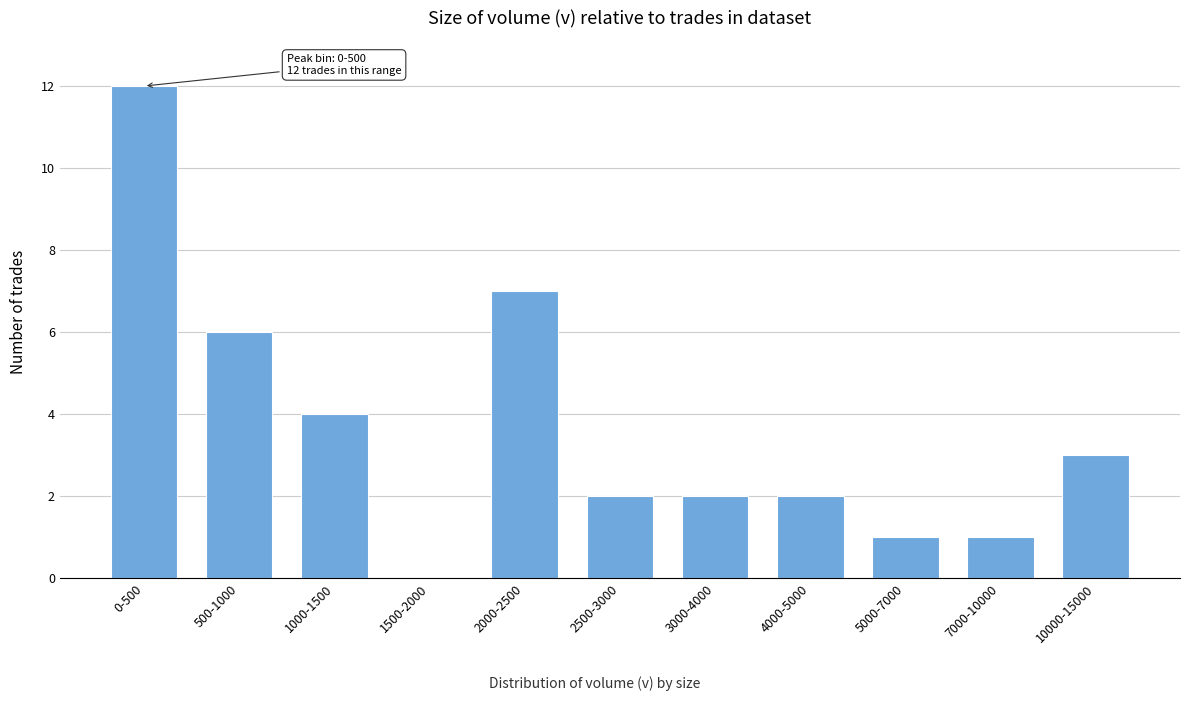

Reading left to right, extract all data points from this chart.

0-500=12	500-1000=6	1000-1500=4	1500-2000=0	2000-2500=7	2500-3000=2	3000-4000=2	4000-5000=2	5000-7000=1	7000-10000=1	10000-15000=3